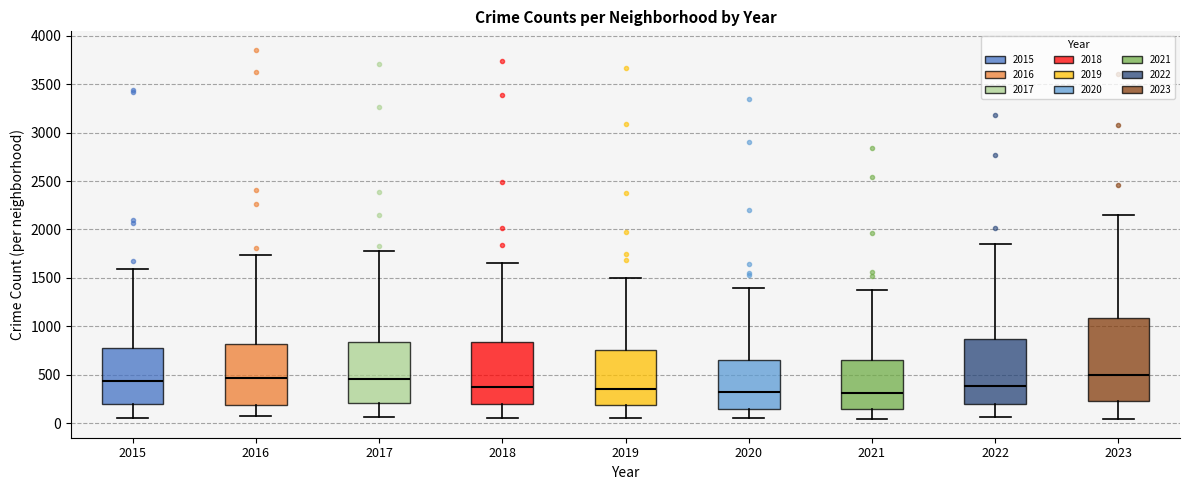

Which box is the tallest, from its lower edge to its upper edge?

2023